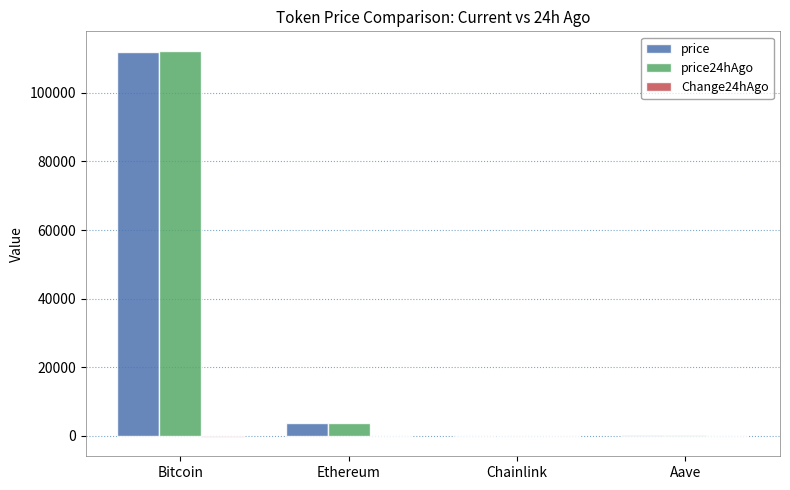

The price series shows 162764.1 at Bitcoin. True or false?

False